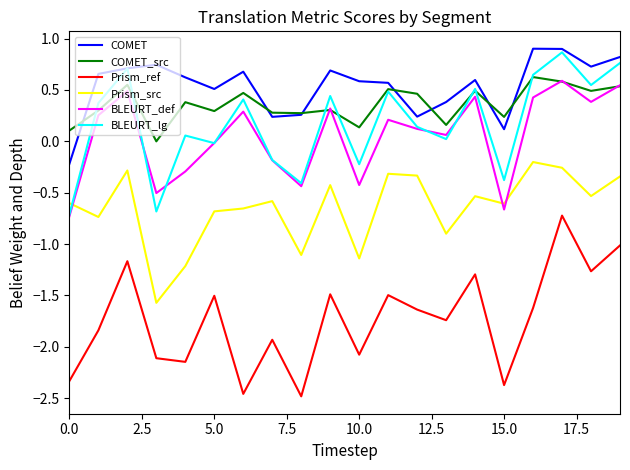

True or false: COMET and Prism_ref intersect in this chart.

False